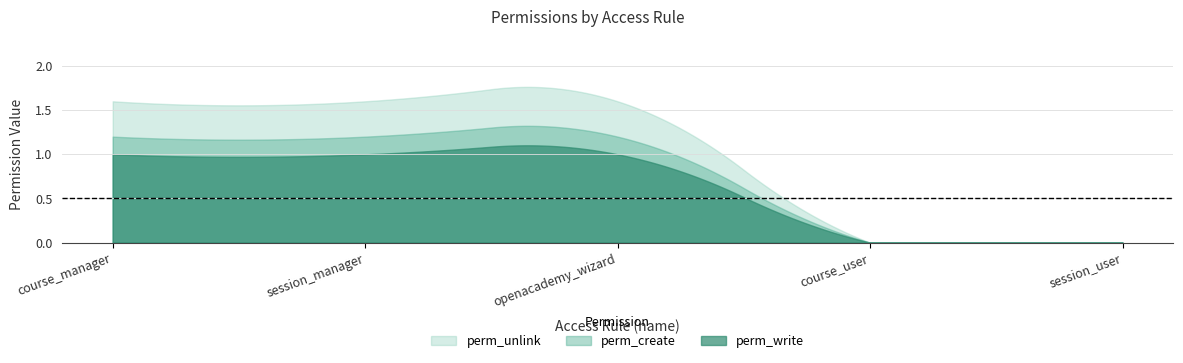

Count the perm_write values in the range 0 to 1.

5